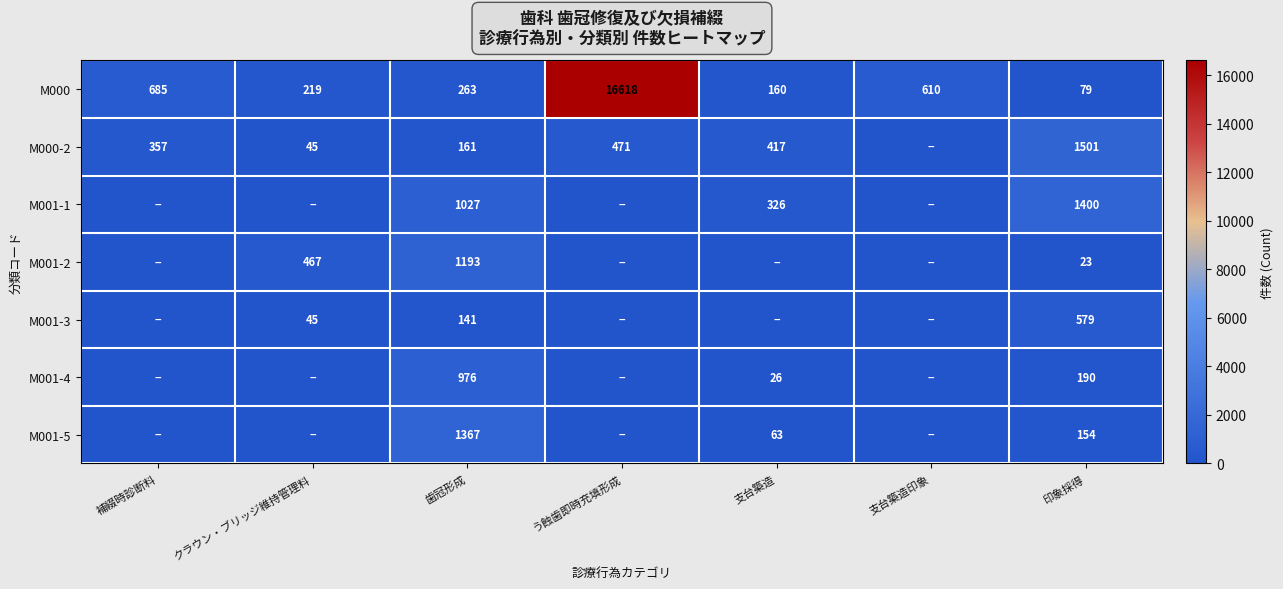

The value of M000-2 at う蝕歯即時充填形成 is 263. True or false?

False